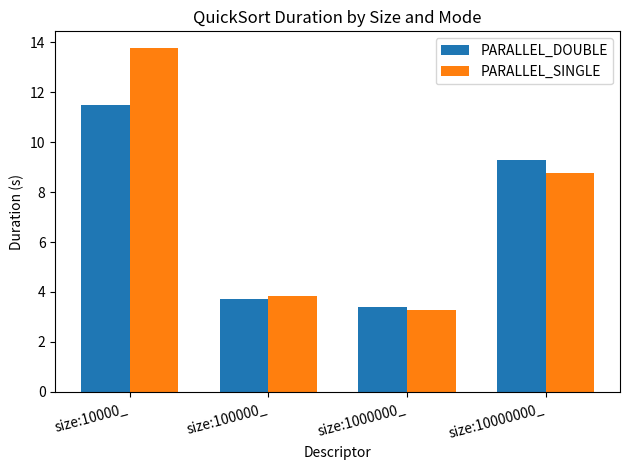

What value does the PARALLEL_DOUBLE series have at size:1000000_?

3.4